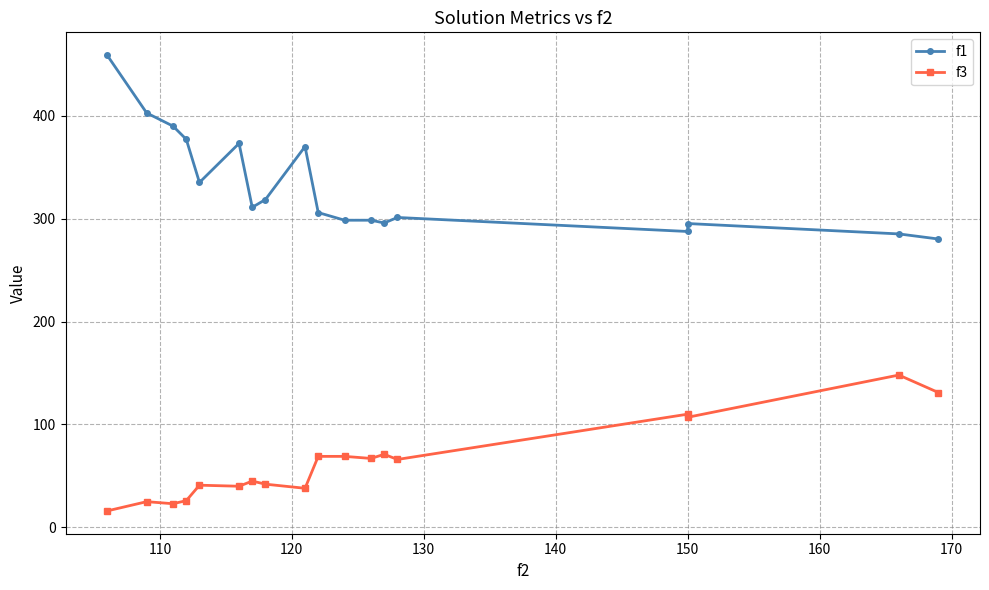

How many lines are shown in the chart?

2